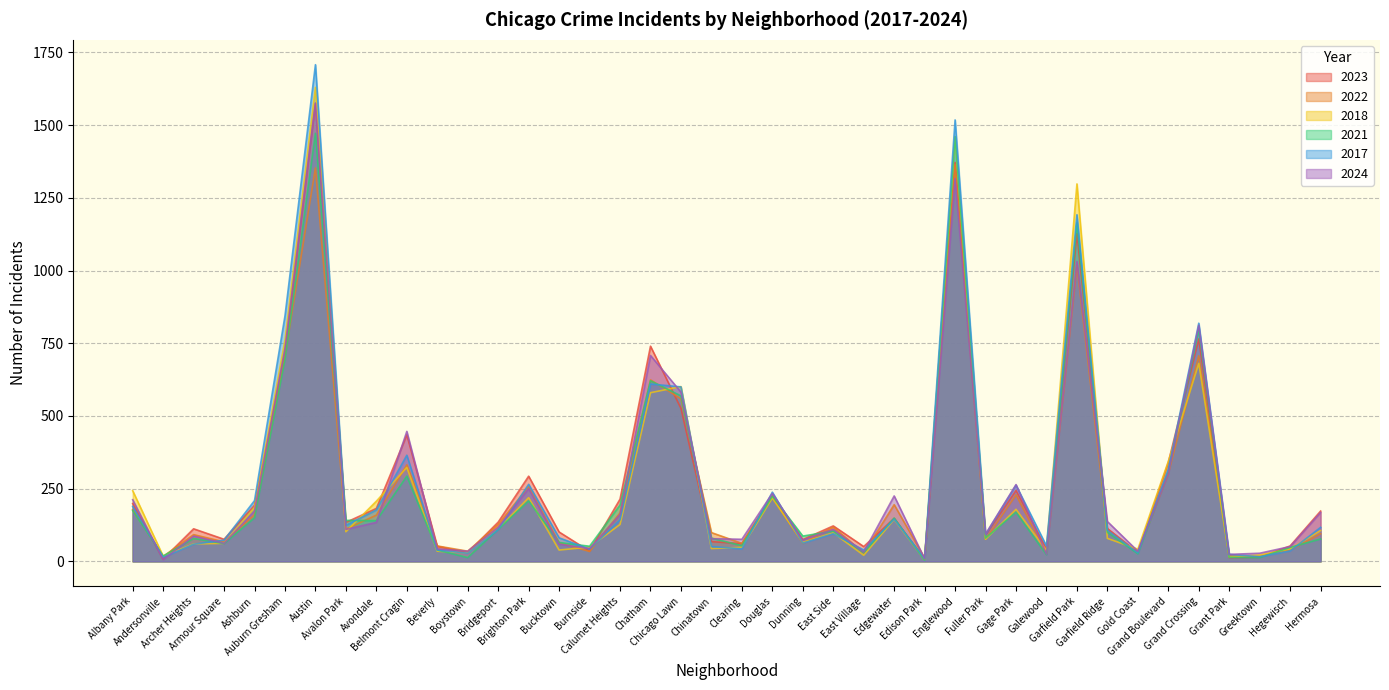

What is the approximate value of 2021 at Avalon Park, to the nearest 50?

150